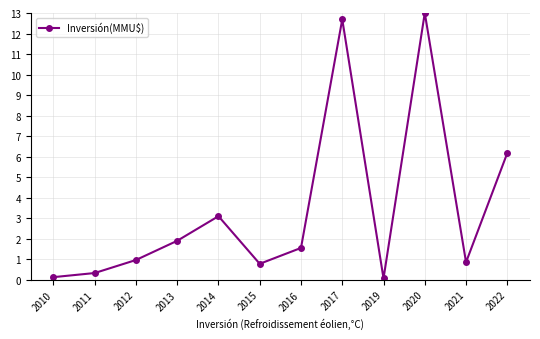

The chart shows a value of 4.2 at 2014. True or false?

False